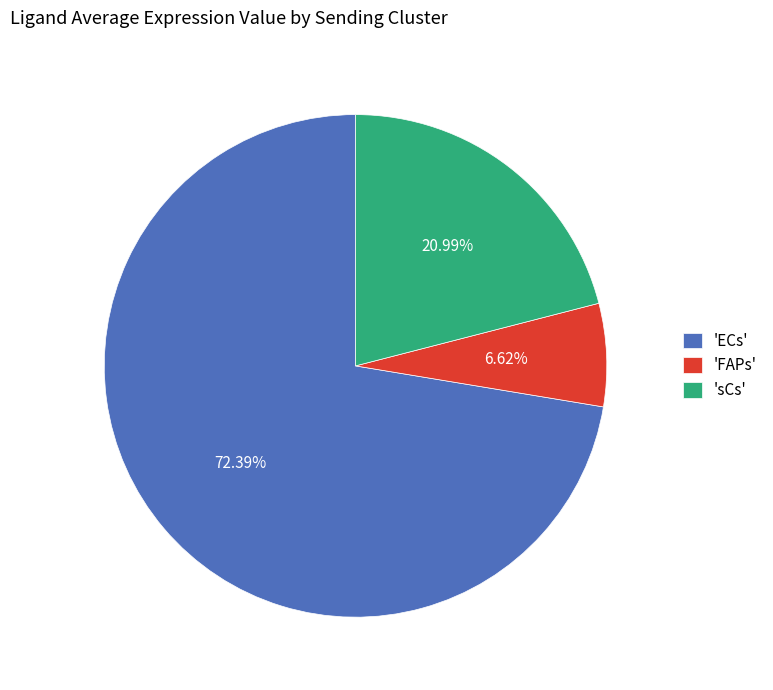

What is the ratio of the value at 'FAPs' to the value at 'sCs'?

0.3